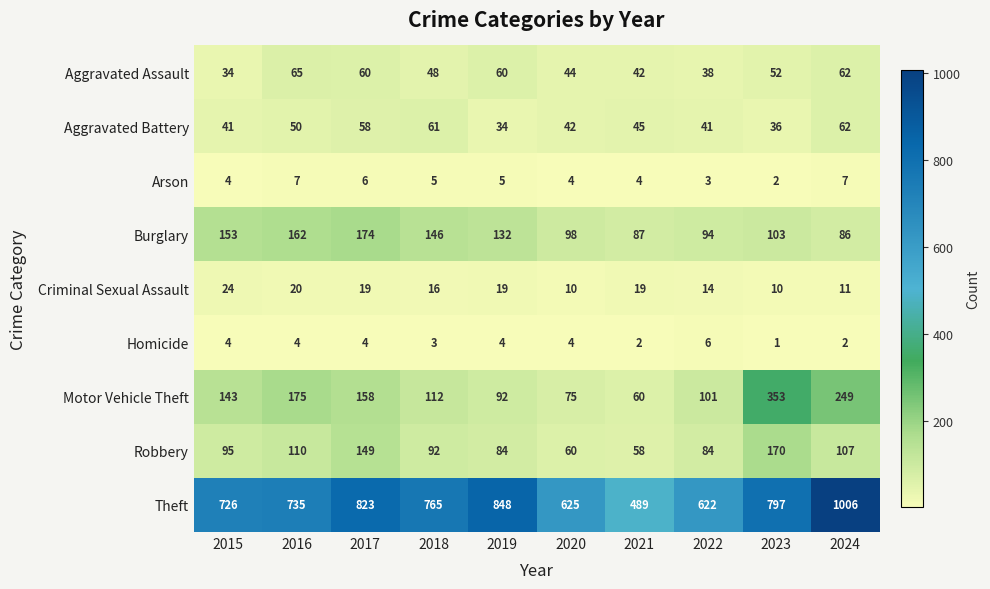

Which category has the highest value across all series?

2024